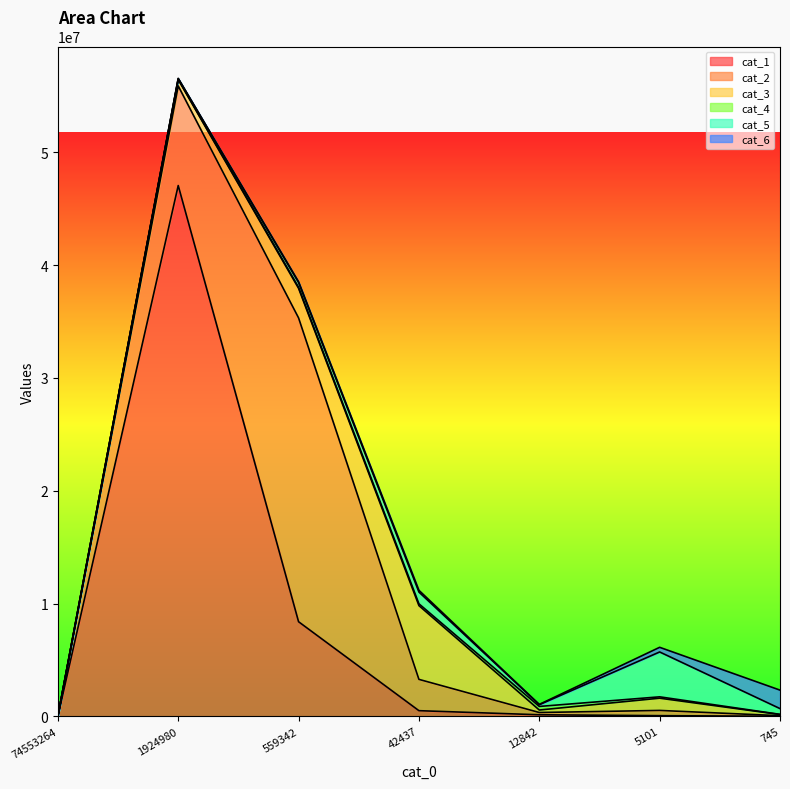

Does the chart display data point markers on the line(s)?

No